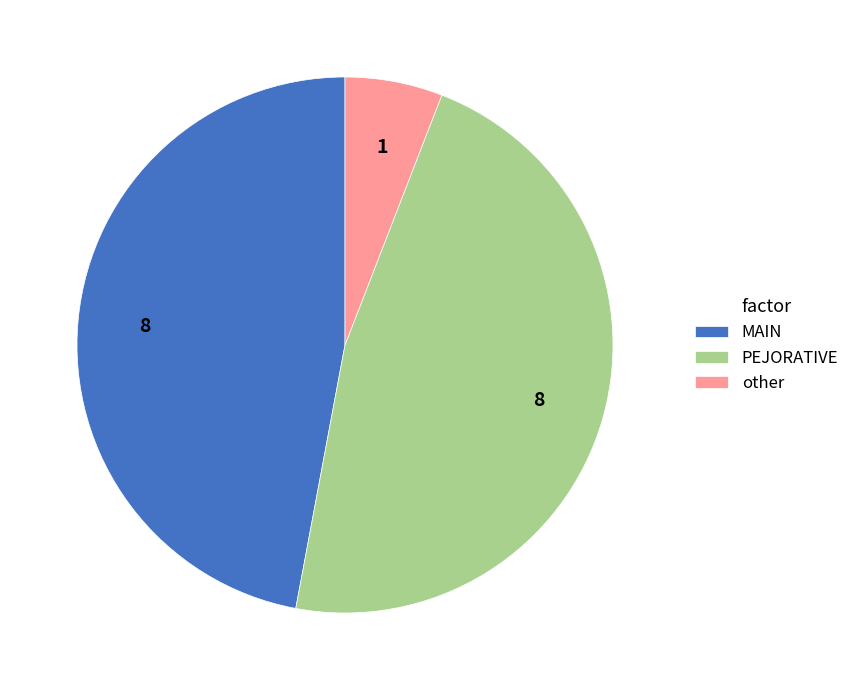

Approximately how many times larger is the value at MAIN compared to PEJORATIVE?

1.0